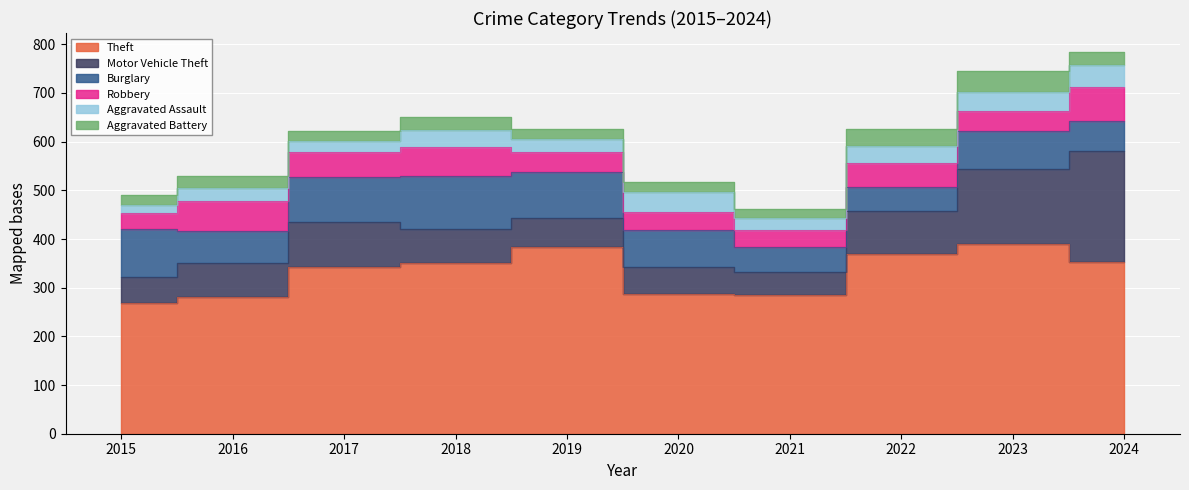

Reading right to left, list all the values displayed in this chart.

Theft: 2024=352	2023=390	2022=370	2021=285	2020=287	2019=384	2018=351	2017=342	2016=281	2015=269
Motor Vehicle Theft: 2024=228	2023=154	2022=87	2021=47	2020=55	2019=59	2018=70	2017=93	2016=69	2015=52
Burglary: 2024=63	2023=78	2022=50	2021=51	2020=77	2019=94	2018=109	2017=92	2016=67	2015=100
Robbery: 2024=69	2023=42	2022=50	2021=35	2020=36	2019=41	2018=60	2017=51	2016=62	2015=32
Aggravated Assault: 2024=46	2023=39	2022=35	2021=25	2020=42	2019=28	2018=33	2017=23	2016=26	2015=16
Aggravated Battery: 2024=26	2023=43	2022=35	2021=18	2020=21	2019=20	2018=28	2017=20	2016=25	2015=22